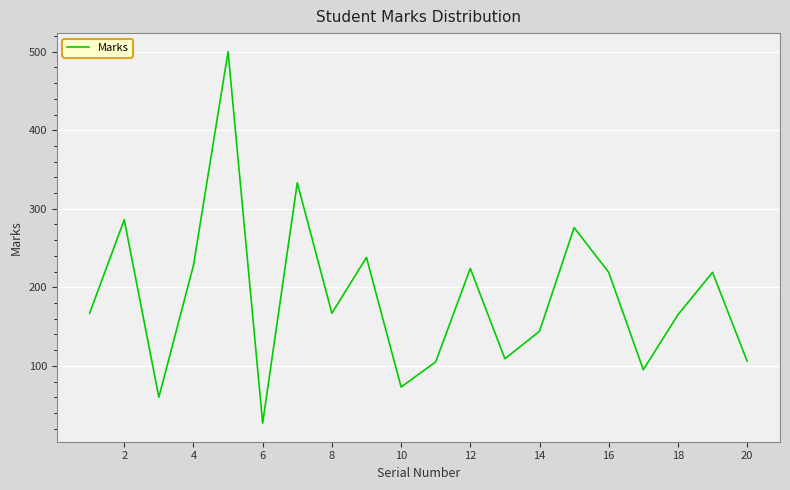

What is the smallest value displayed?

27